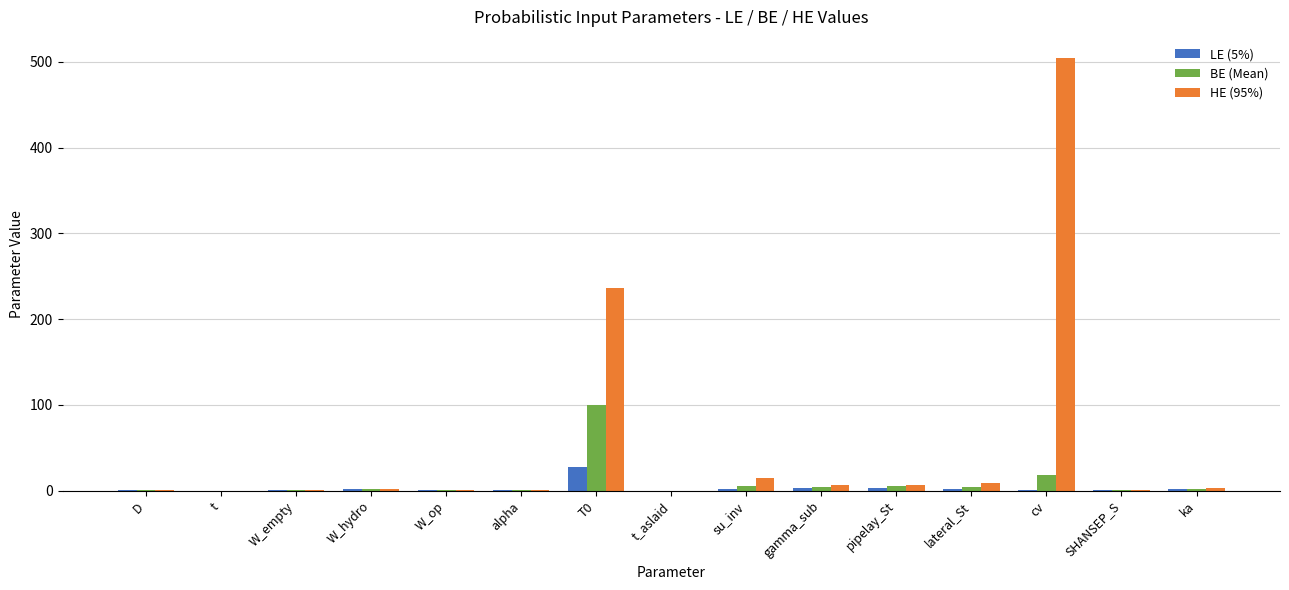

What is the greatest value displayed?

503.8